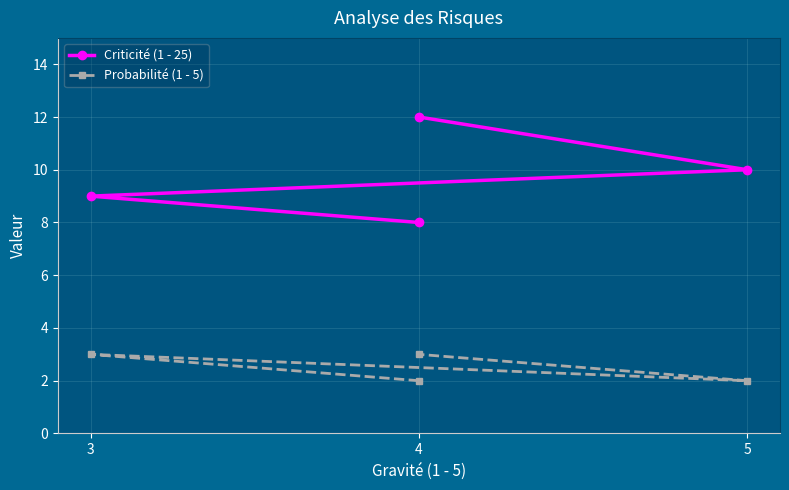

How many lines are shown in the chart?

2